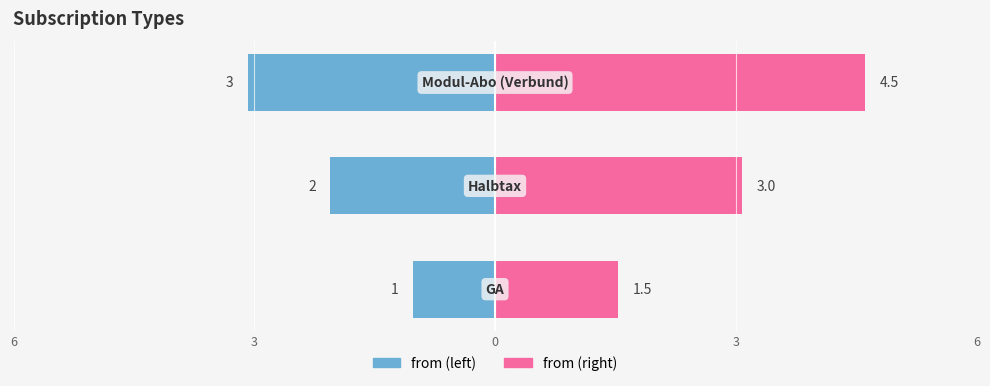

How many values in the from (right) series exceed 3?

1